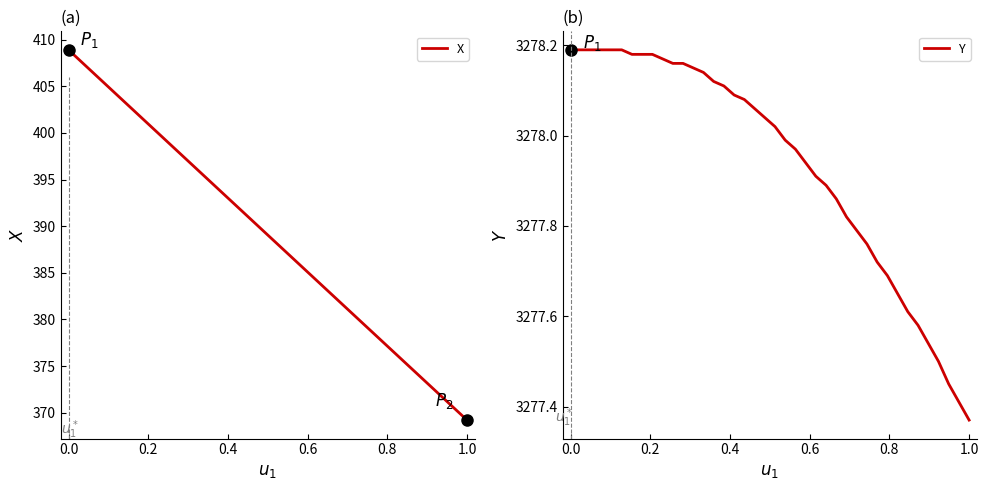

What is the maximum value for X?

408.9